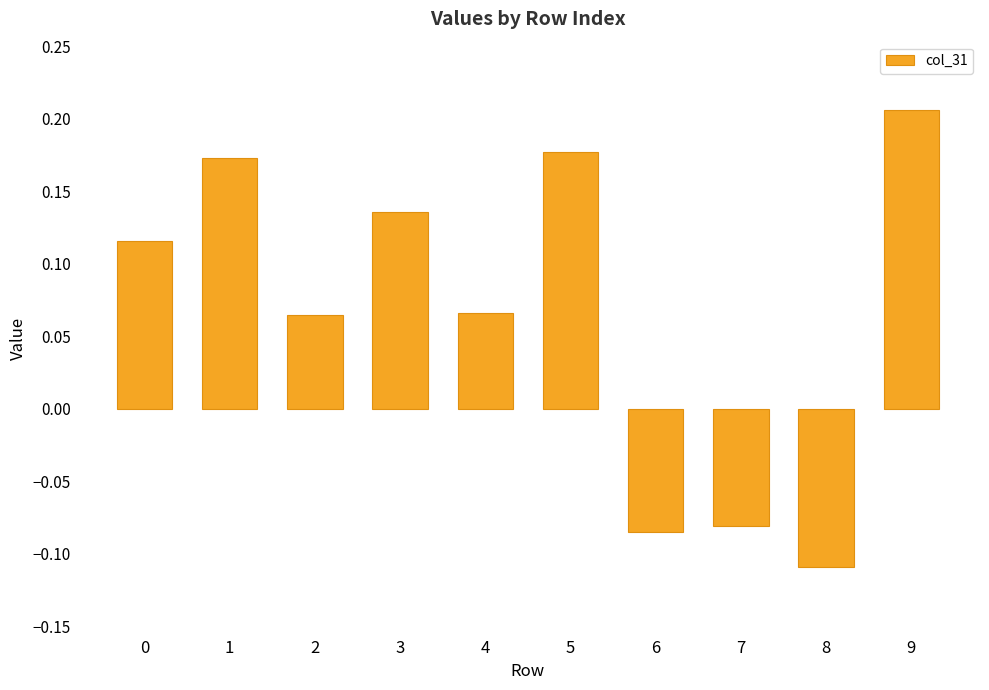

Count the number of values greater than 0.

7